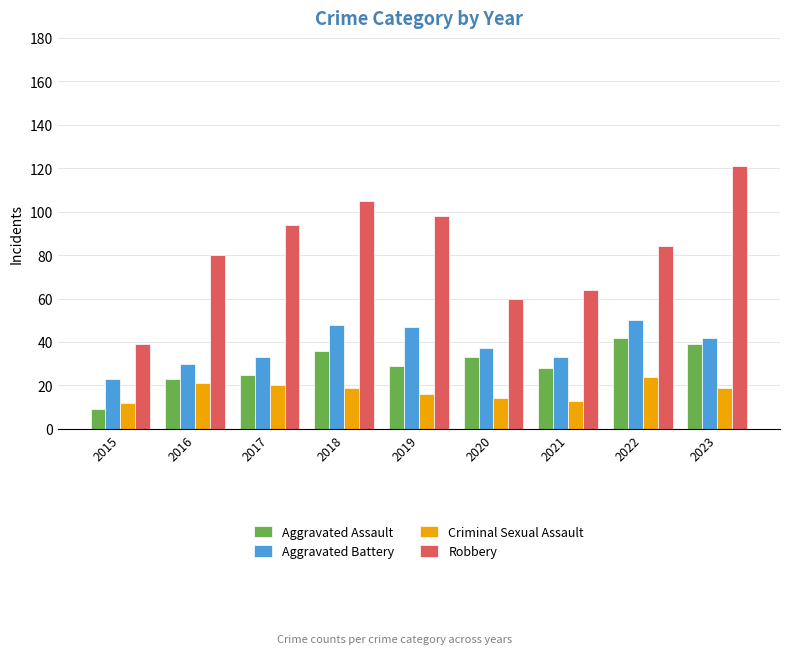

What is the maximum value for Aggravated Assault?

42